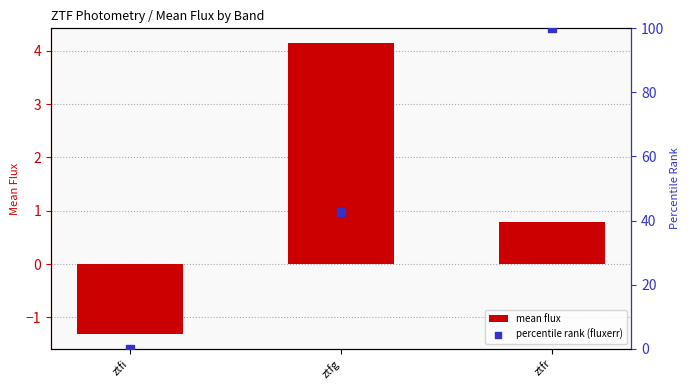

Which series has the largest total across all categories?

percentile rank (fluxerr)